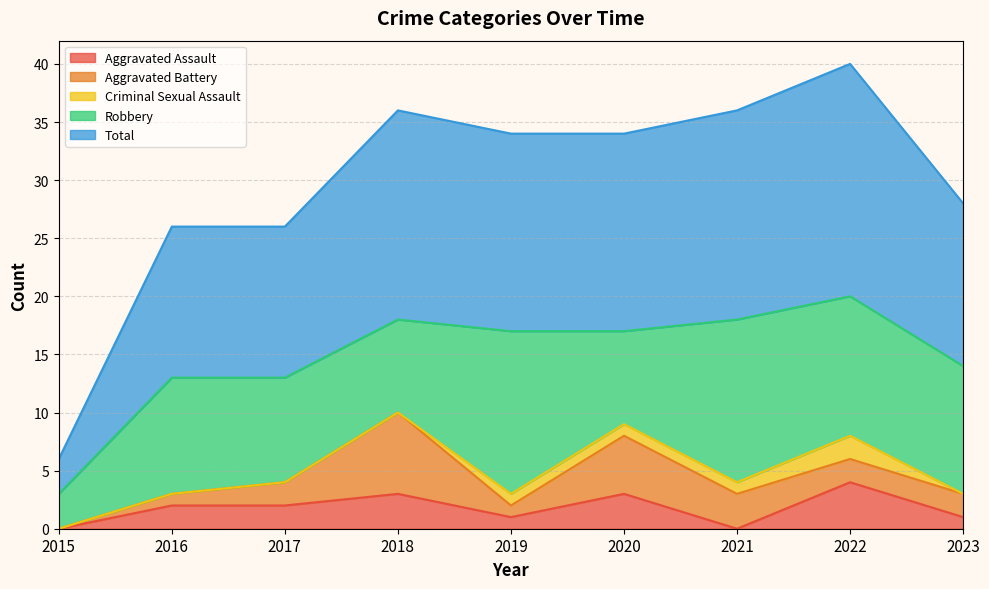

At which category is the sum across all series the highest?

2022